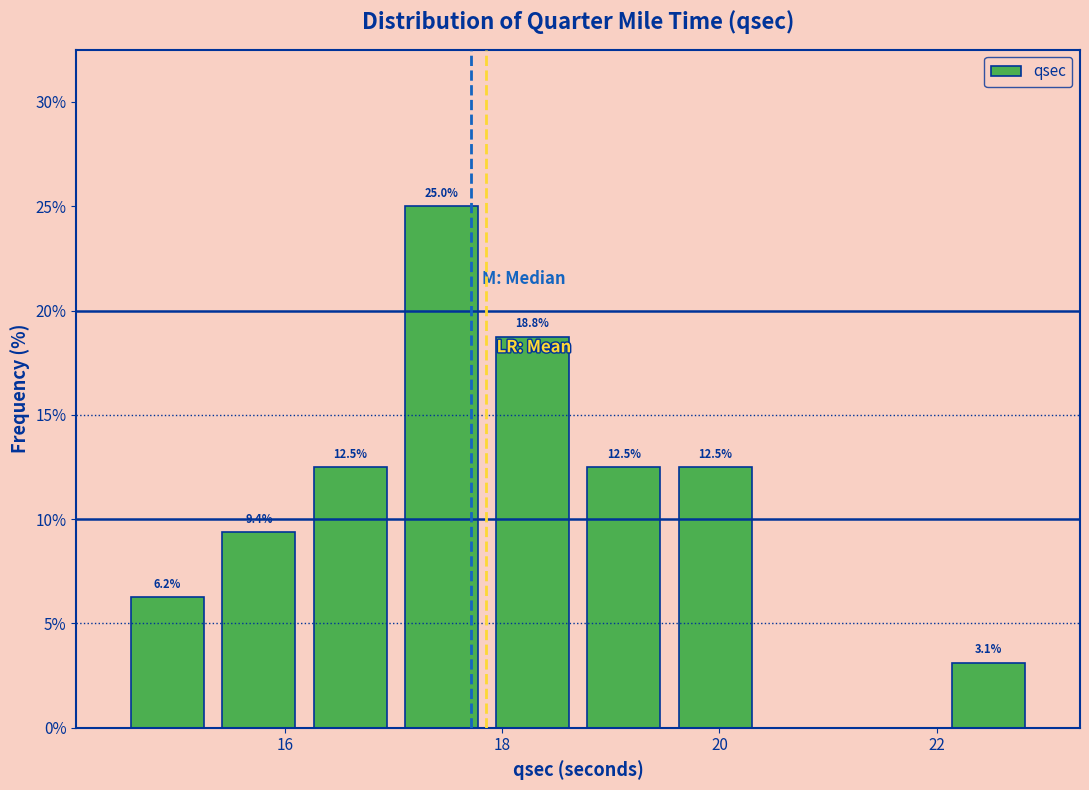

Over which range of the x-axis is the bar tallest?

17.02 to 17.86